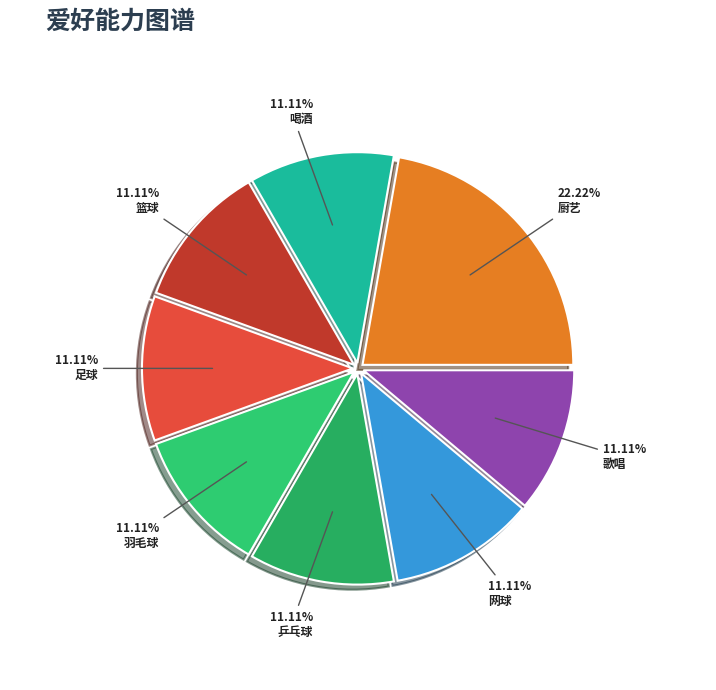

Rank the categories by value from highest to lowest.

厨艺, 篮球, 足球, 羽毛球, 乒乓球, 网球, 歌唱, 喝酒